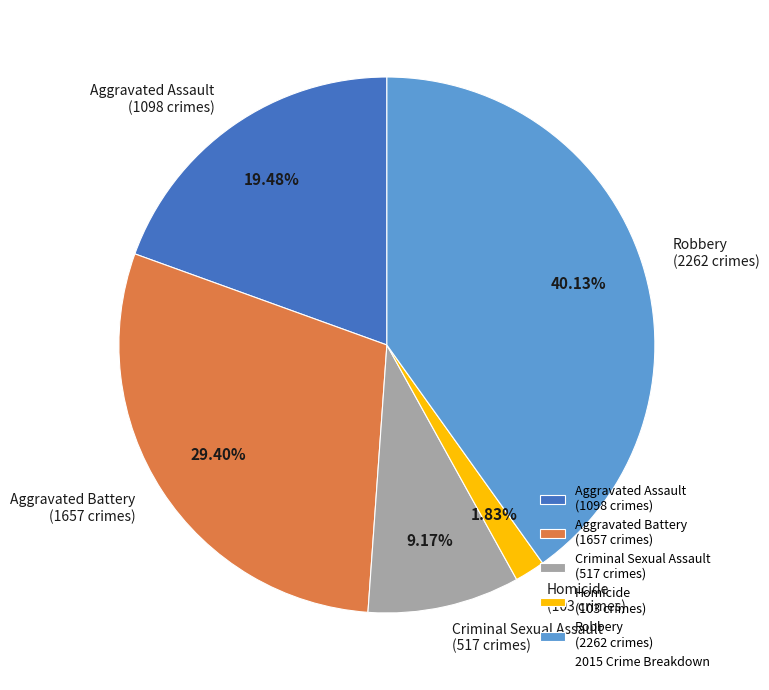

Combined, do Robbery and Aggravated Battery account for over 50%?

Yes